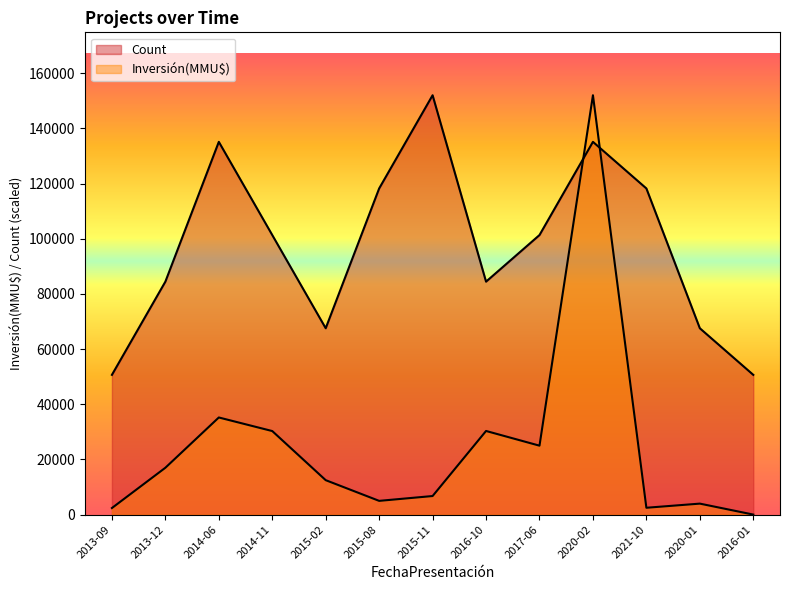

True or false: Count has a value of 29585.5 at 2016-01.

False